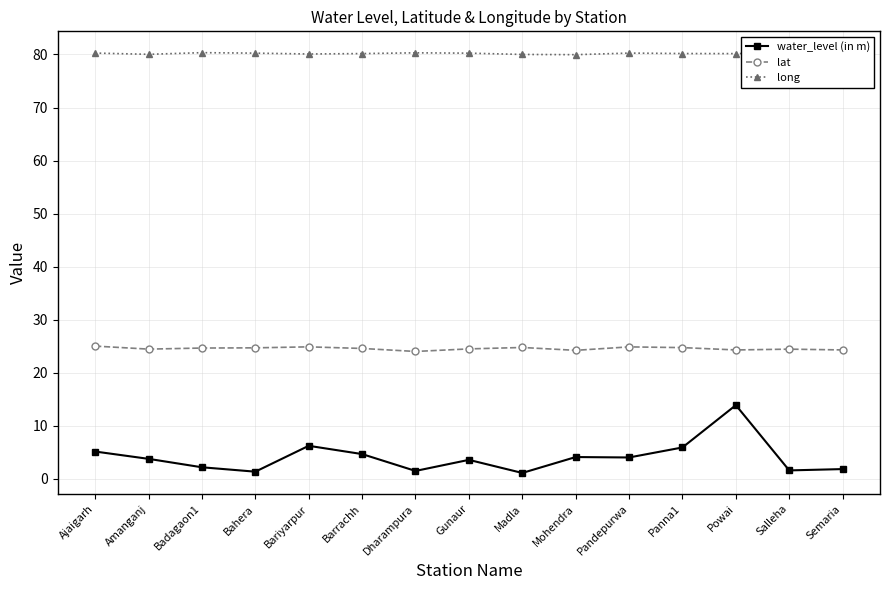

What is the minimum value shown in the chart?

1.1